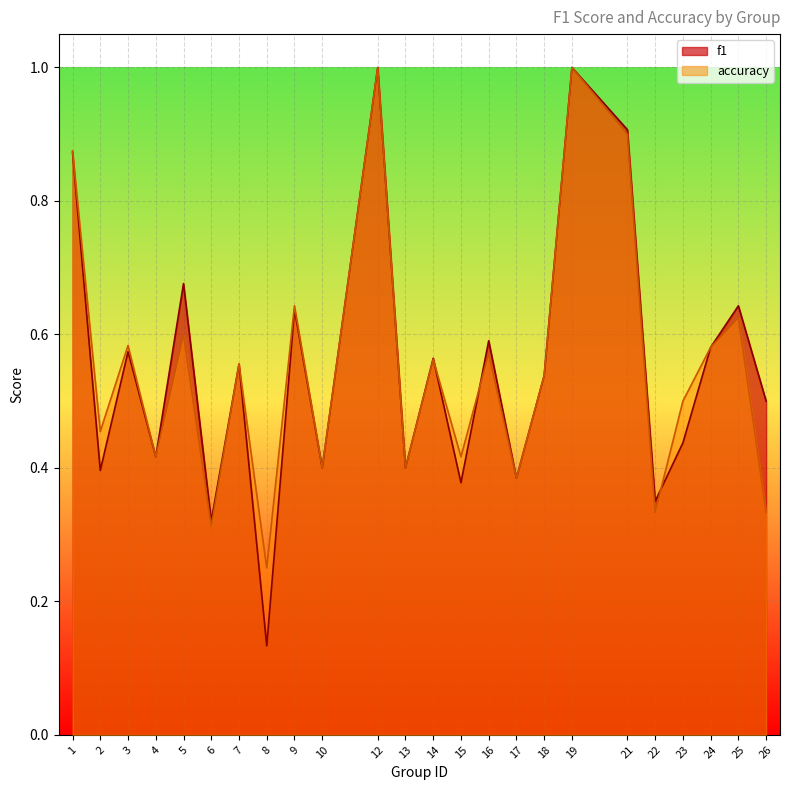

Which series changed the most between 8 and 13?

f1